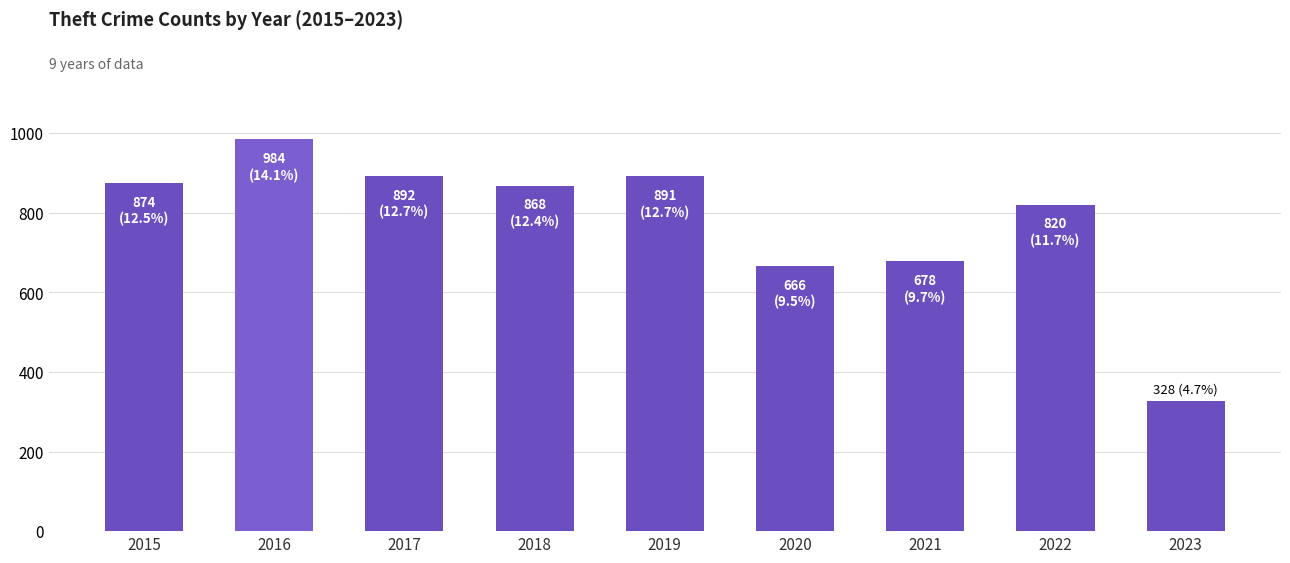

The chart shows a value of 820 at 2022. True or false?

True